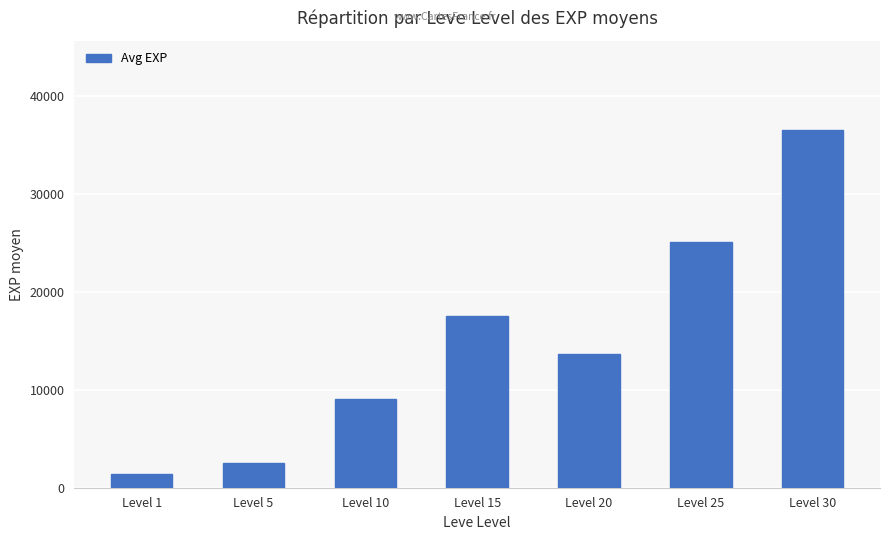

What is the value of the 7th bar from the left?

36493